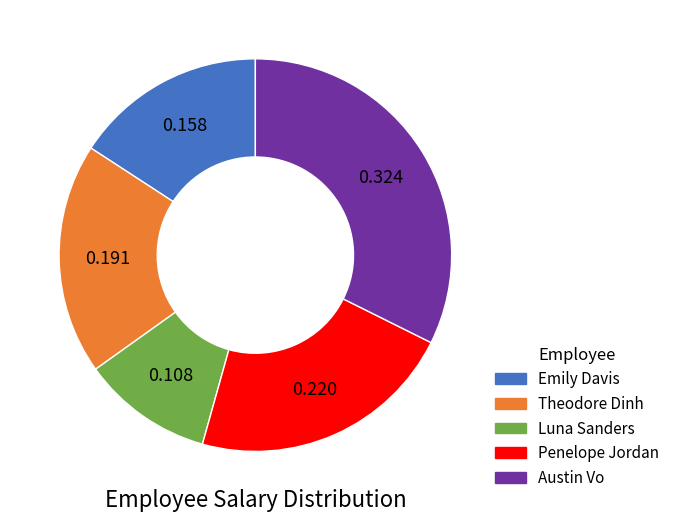

Does Theodore Dinh account for over 50% of the chart?

No